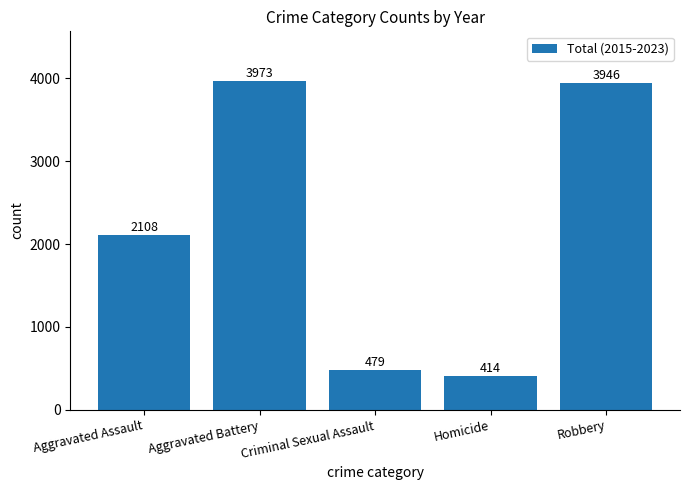

List the labels in order of value, smallest first.

Homicide, Criminal Sexual Assault, Aggravated Assault, Robbery, Aggravated Battery